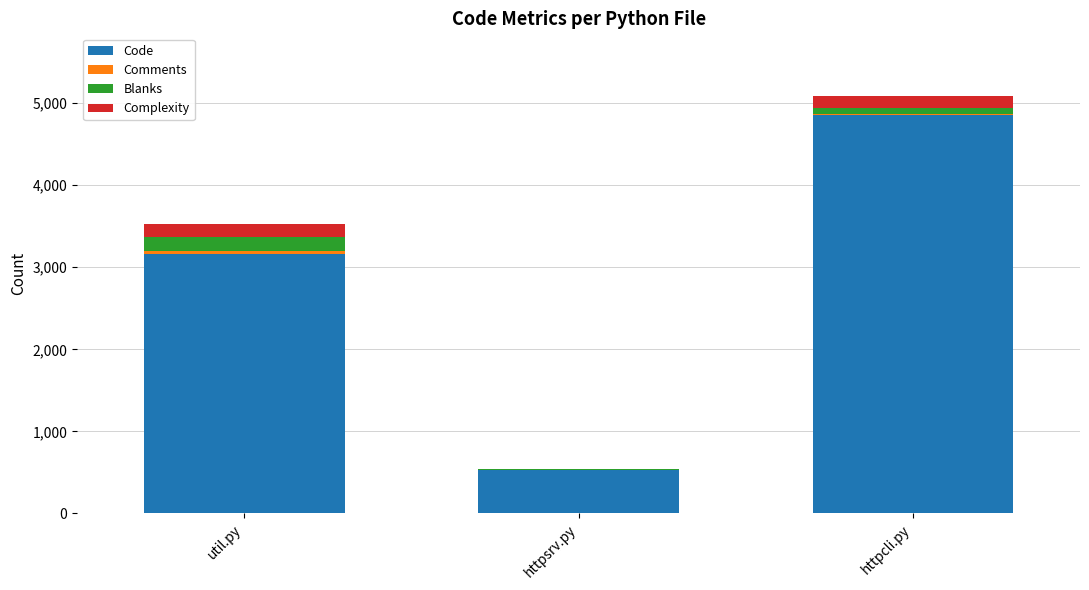

Does the chart contain stacked bars?

Yes